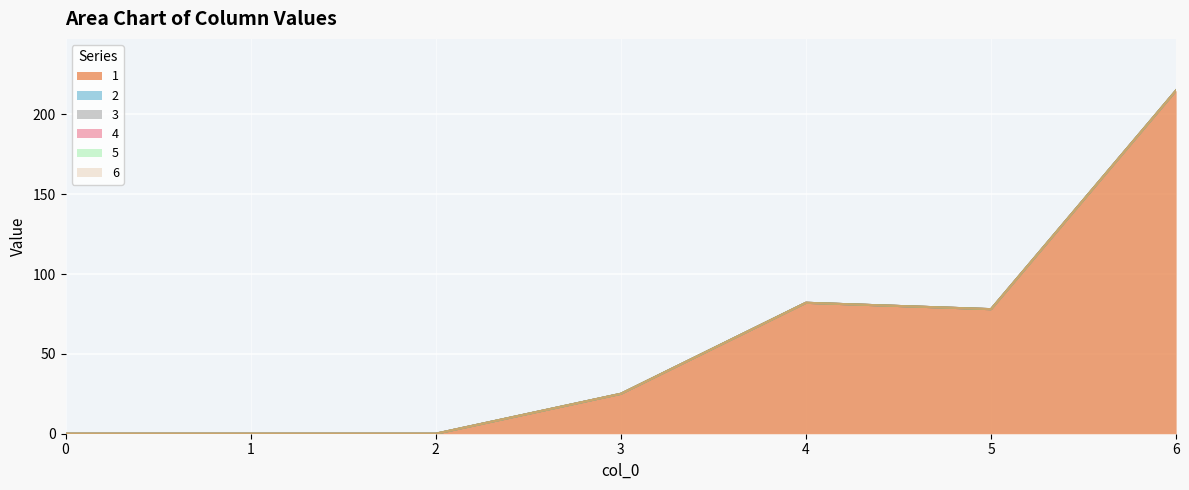

True or false: 6 and 2 intersect in this chart.

False